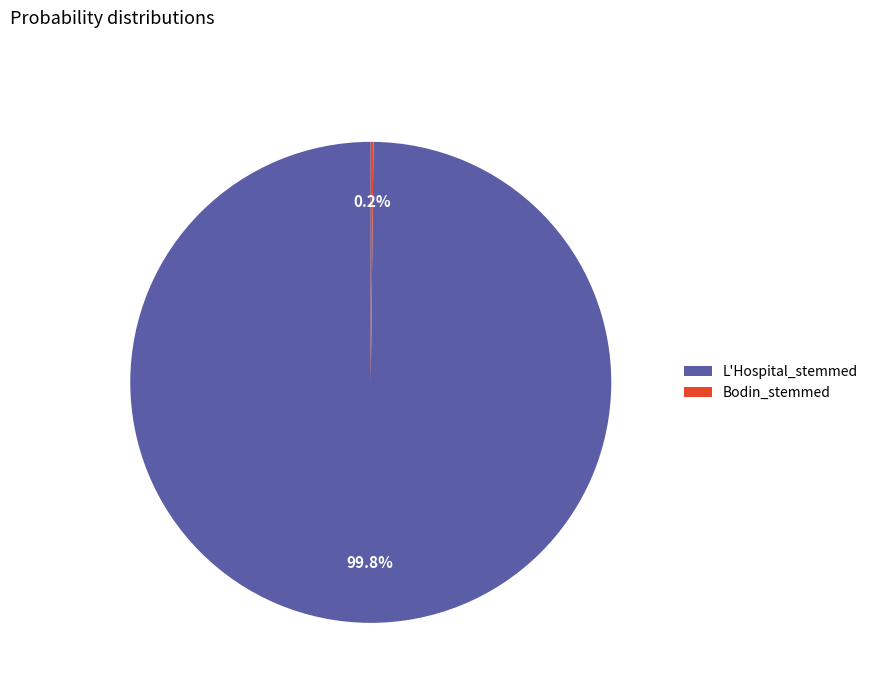

Which slice is the largest?

L'Hospital_stemmed